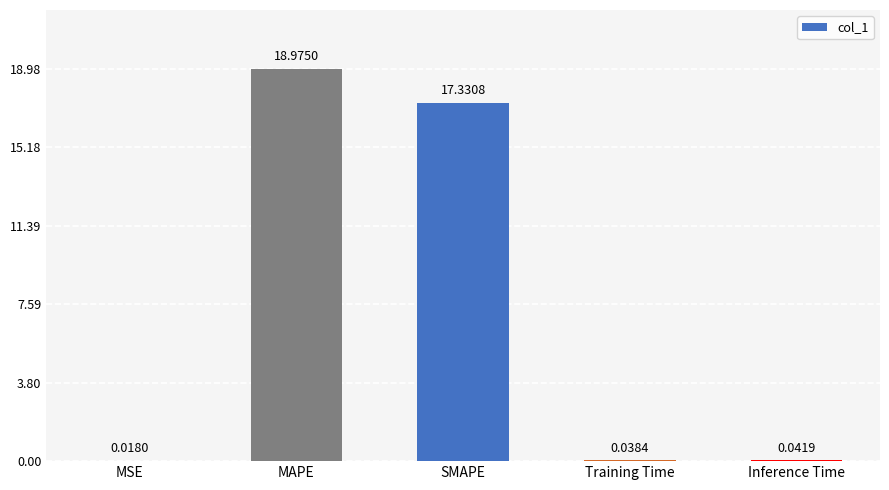

Which has a higher value, Training Time or MAPE?

MAPE